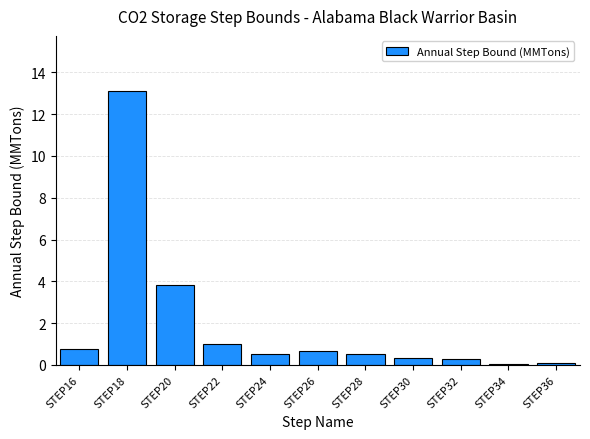

What is the maximum value shown in the chart?

13.1